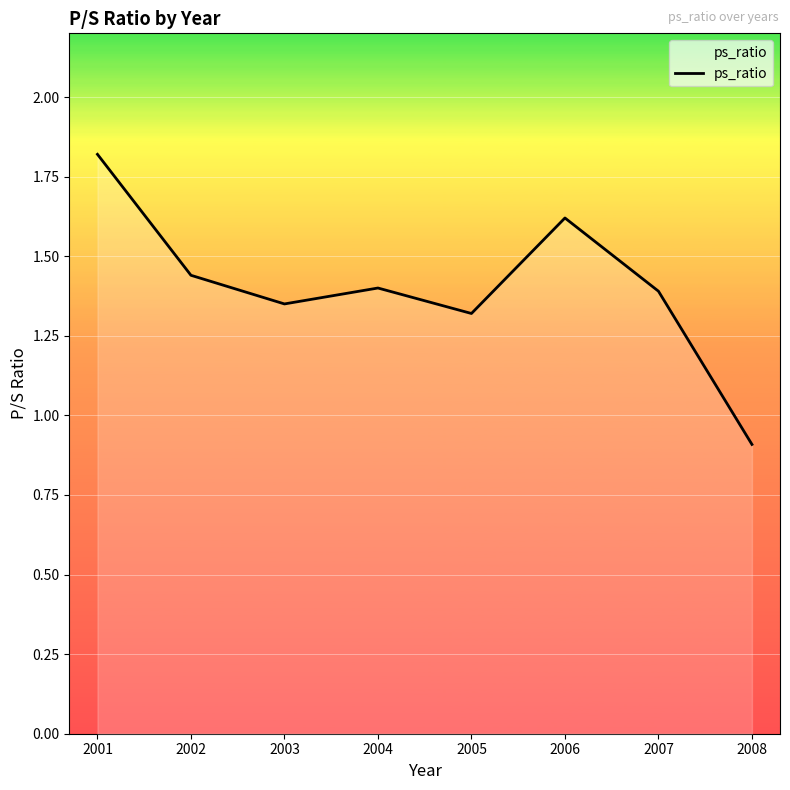

Where is the data nearest to the value 1?

2008